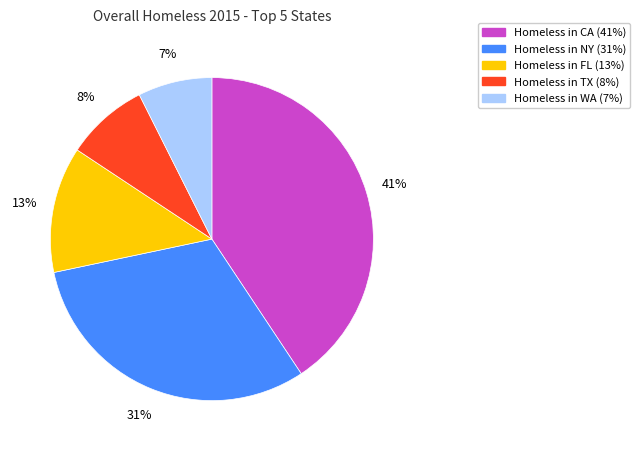

To the nearest percent, what is the average slice percentage?

20%